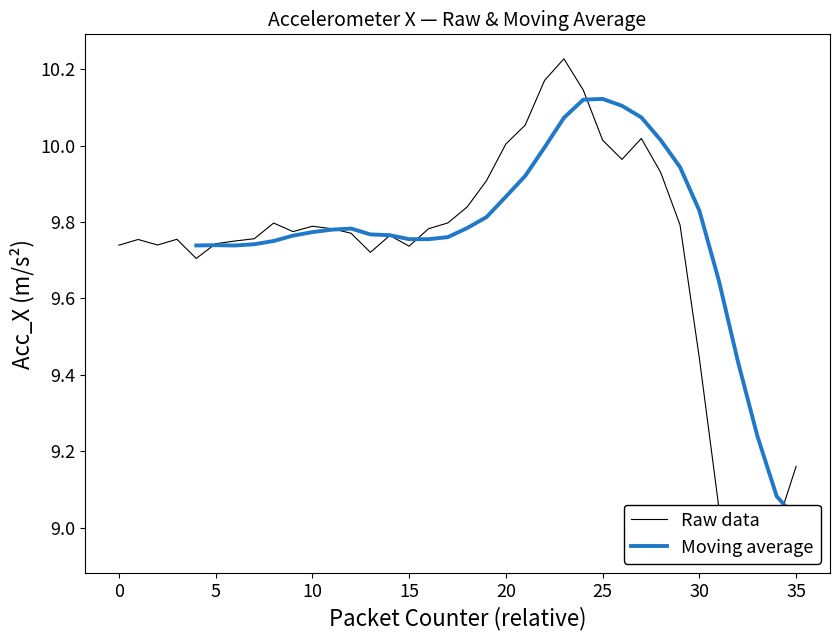

True or false: the data shows 9.7 at 0.

True